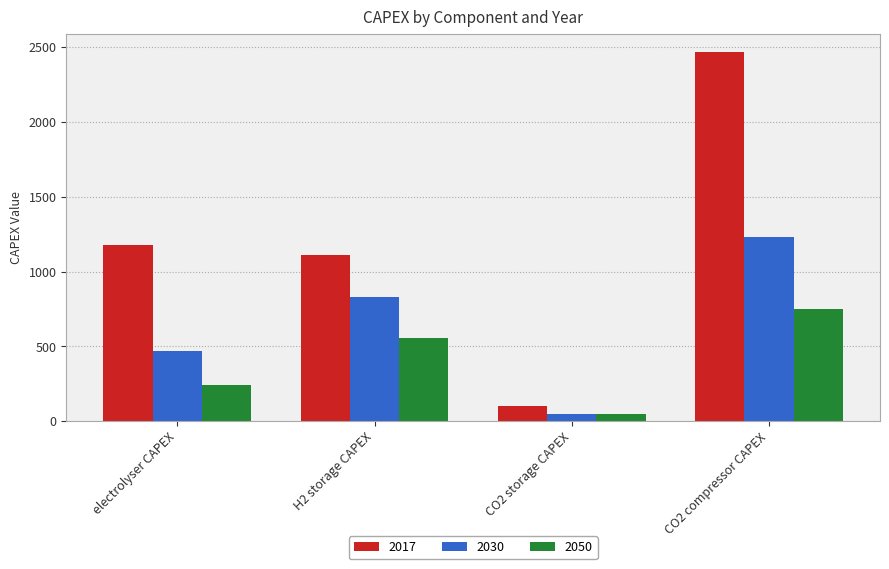

What is the value of the 2050 bar at the 3rd from the left?

50.0